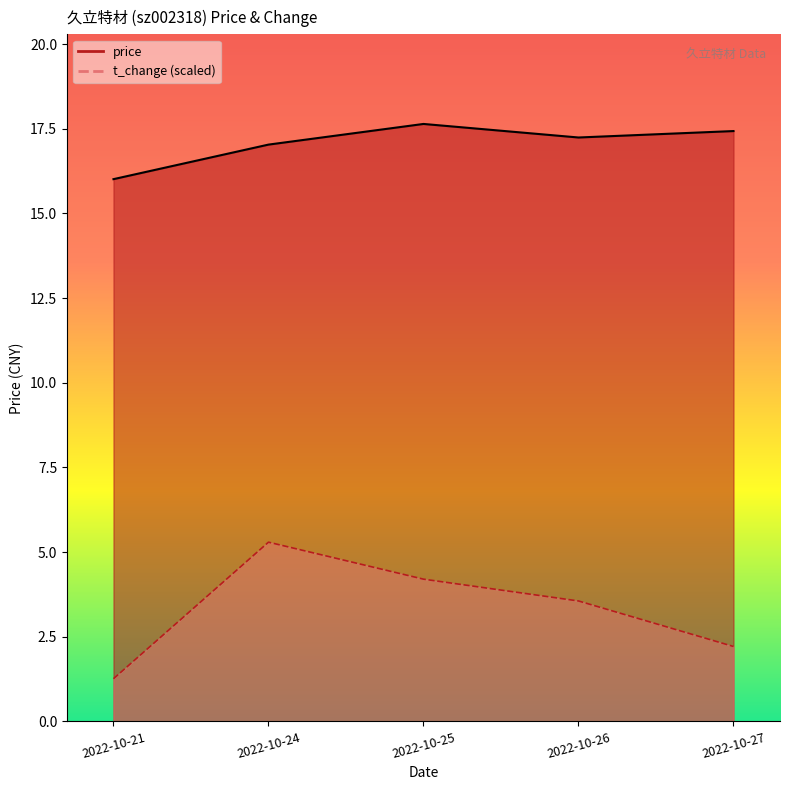

Which series has the largest total across all categories?

price